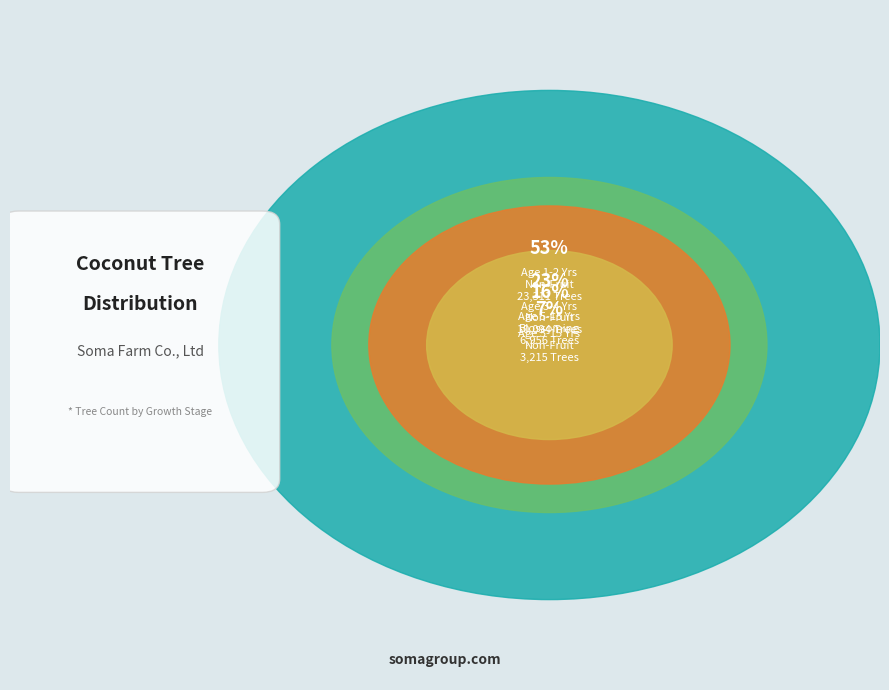

To the nearest percent, what portion does Stage1: Age 5-15 Years (Blossoming) represent?

16%